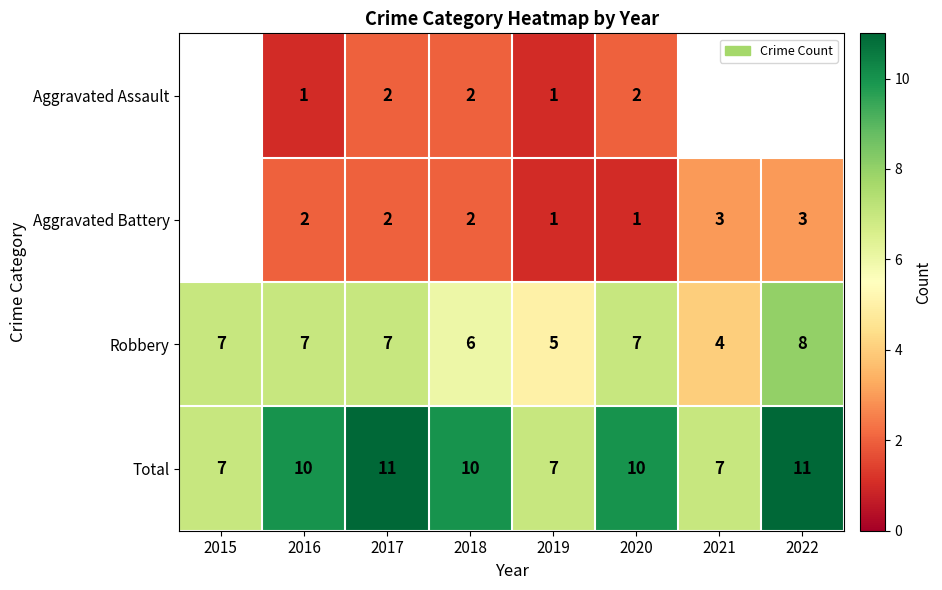

Between 2018 and 2017, which is larger?

2018